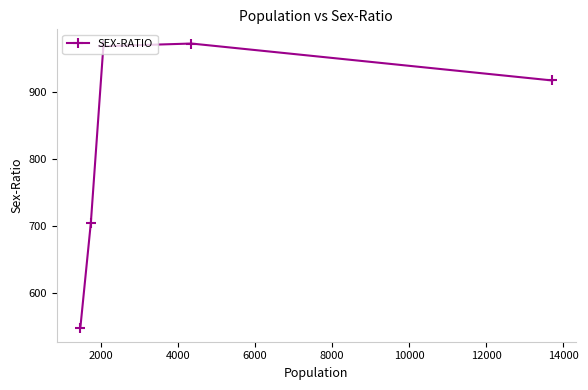

Does the chart display data point markers on the line(s)?

Yes